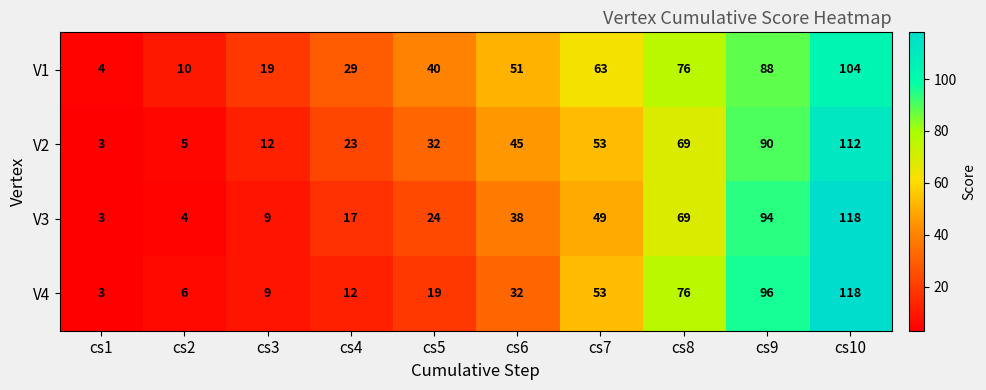

What is the approximate value of V1 at cs7?

63